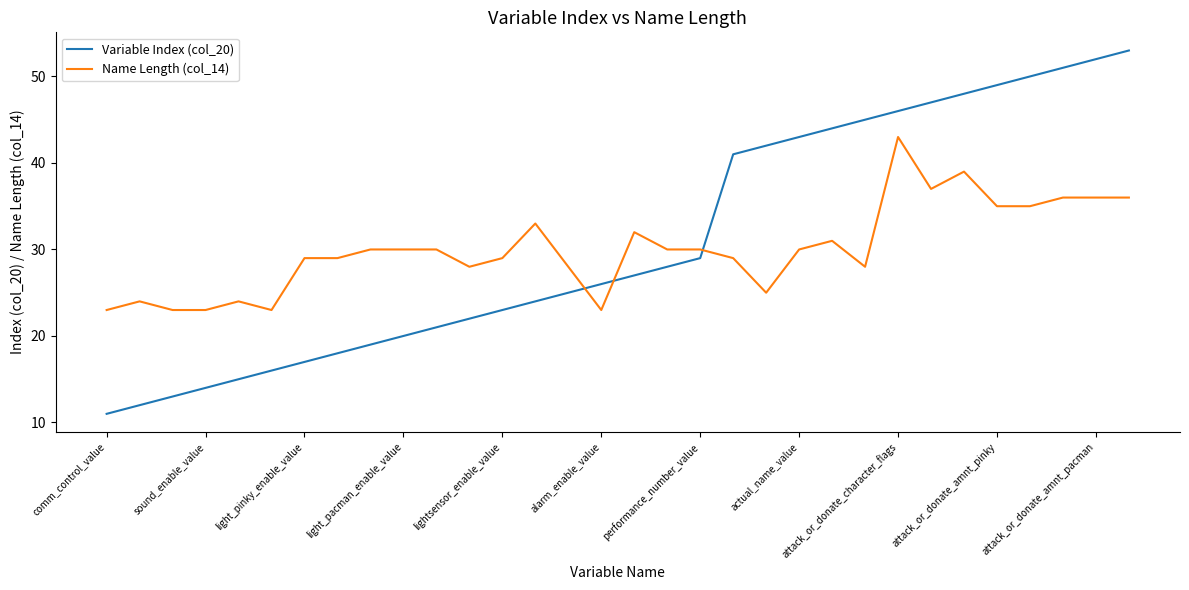

True or false: Variable Index (col_20) has more than 1 interior local peaks.

False